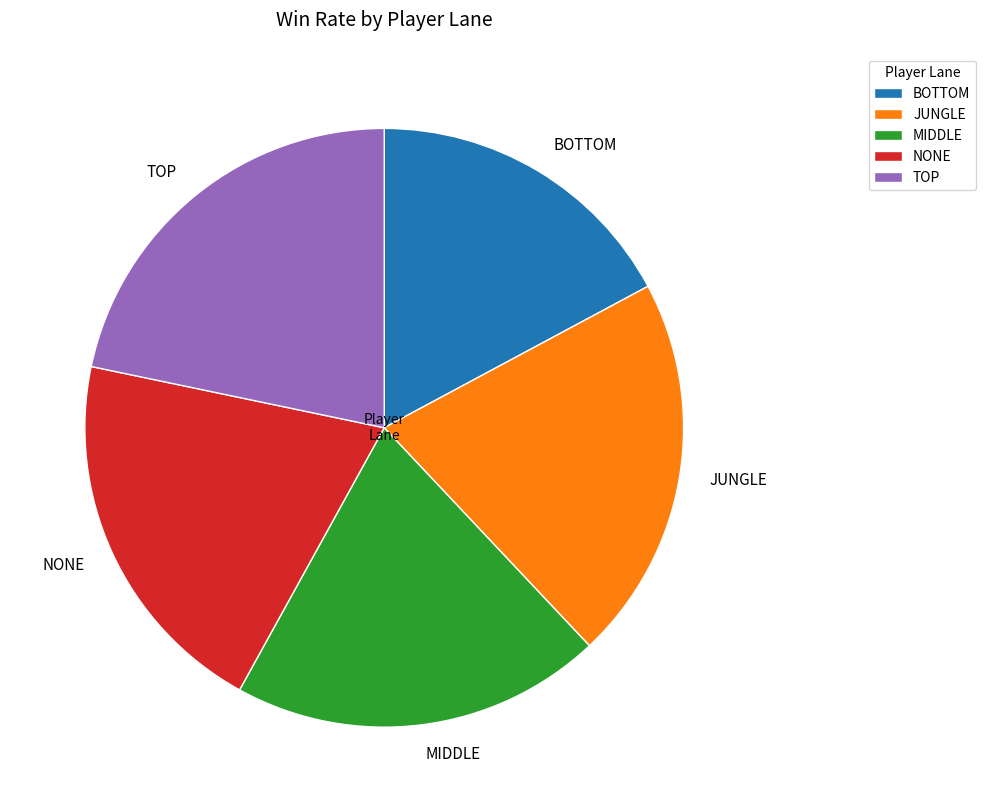

Is it true that MIDDLE is 20% of the pie?

True